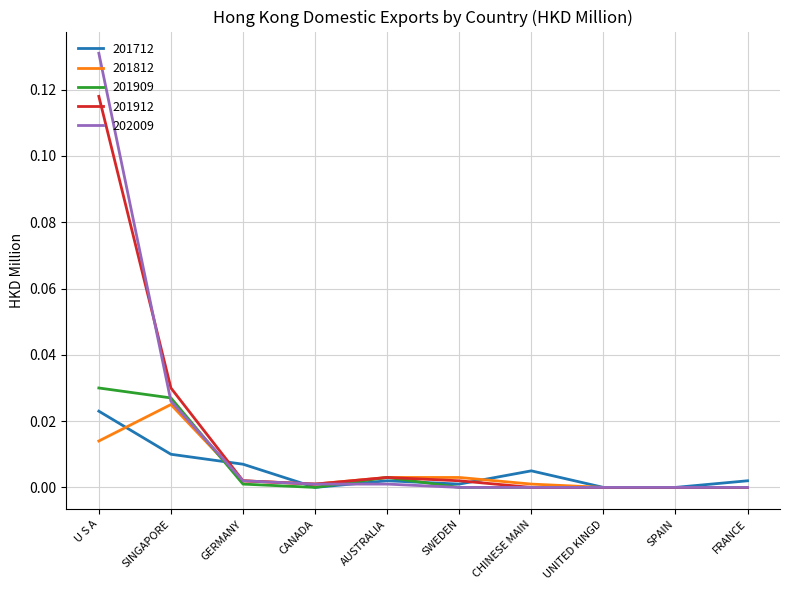

Which category has the highest value across all series?

U S A